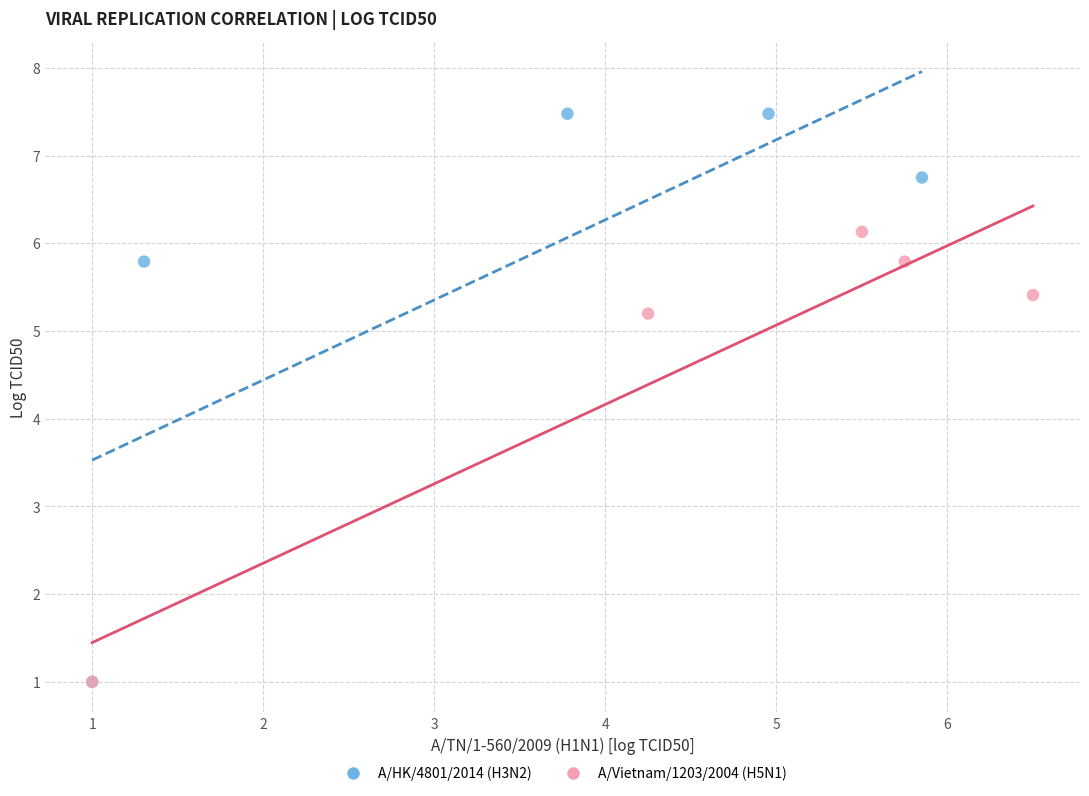

Which series contains the highest Y value?

A/HK/4801/2014 (H3N2)